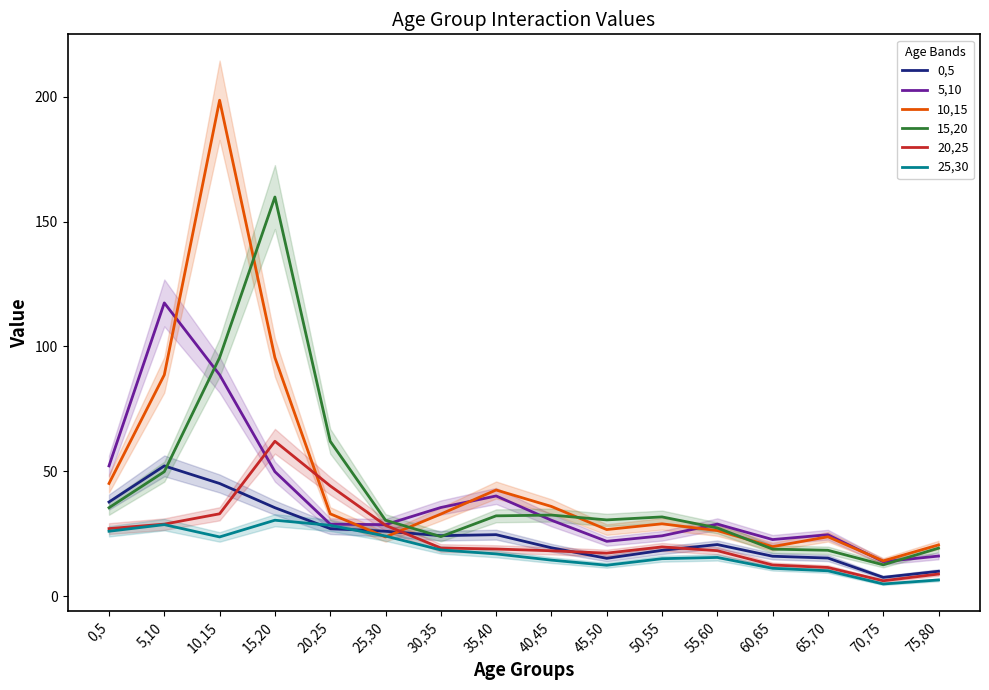

True or false: 15,20 has a value of 2.6 at 70,75.

False